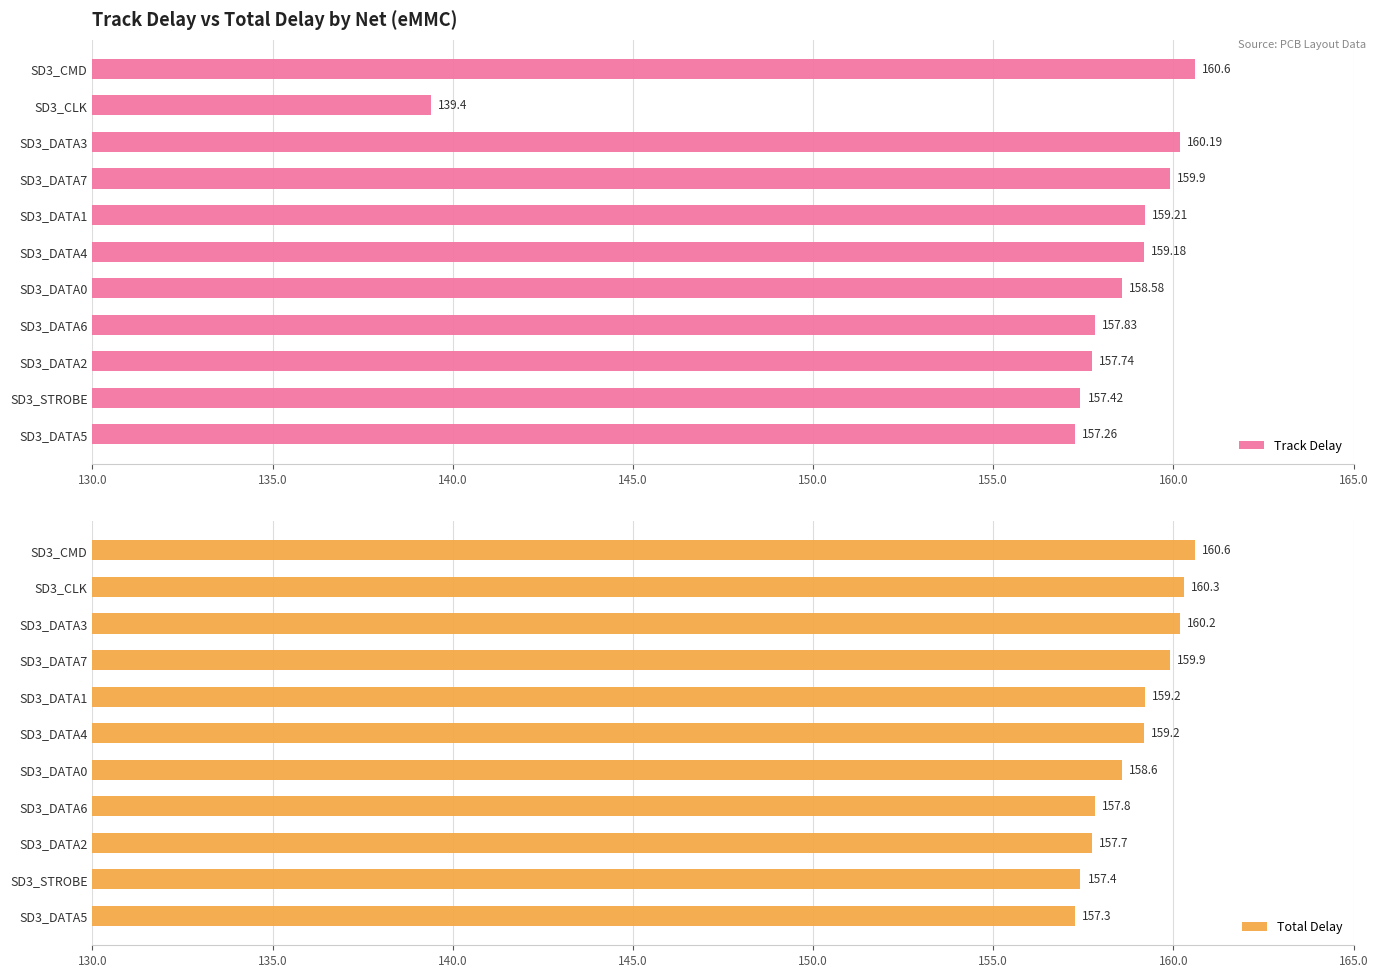

How many values in the Track Delay series are below 158?

5